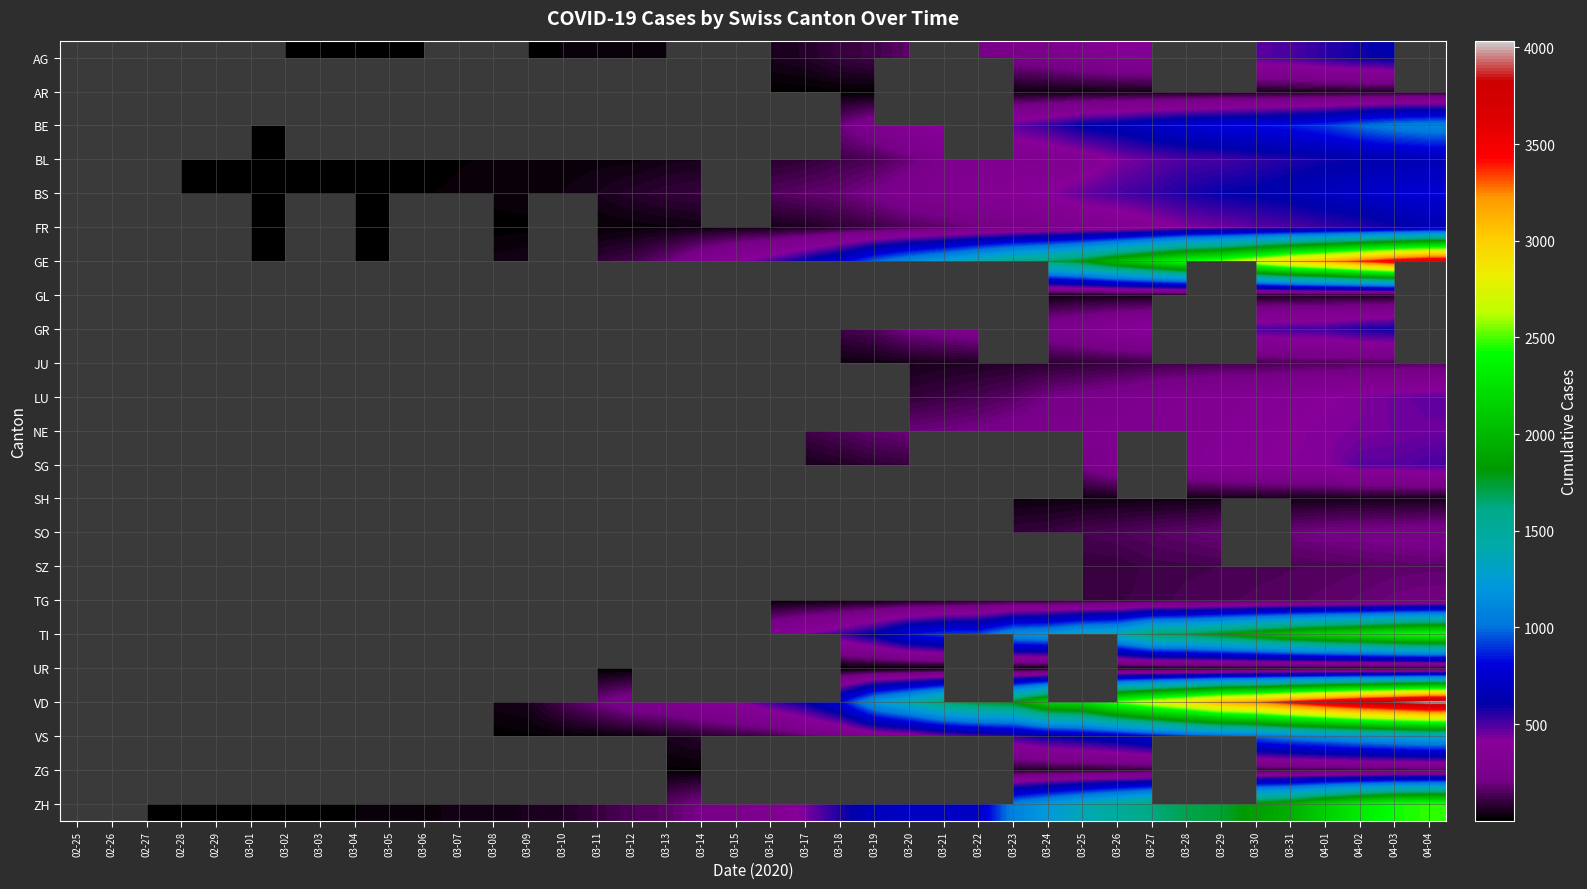

At which category is the sum across all series the highest?

04-03